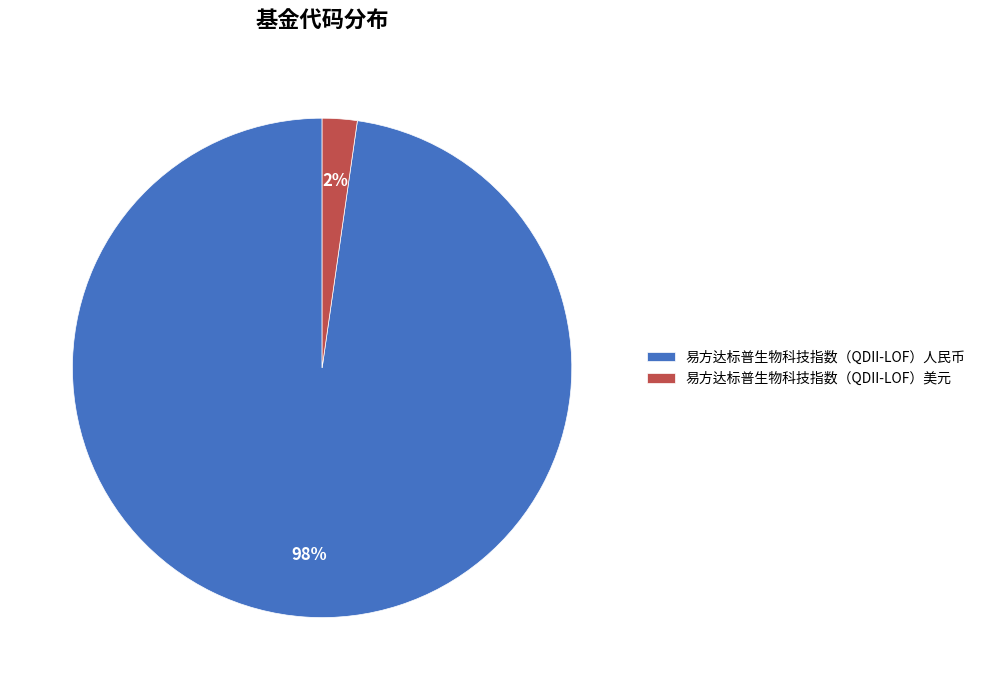

True or false: 易方达标普生物科技指数（QDII-LOF）人民币 accounts for 91% of the total.

False